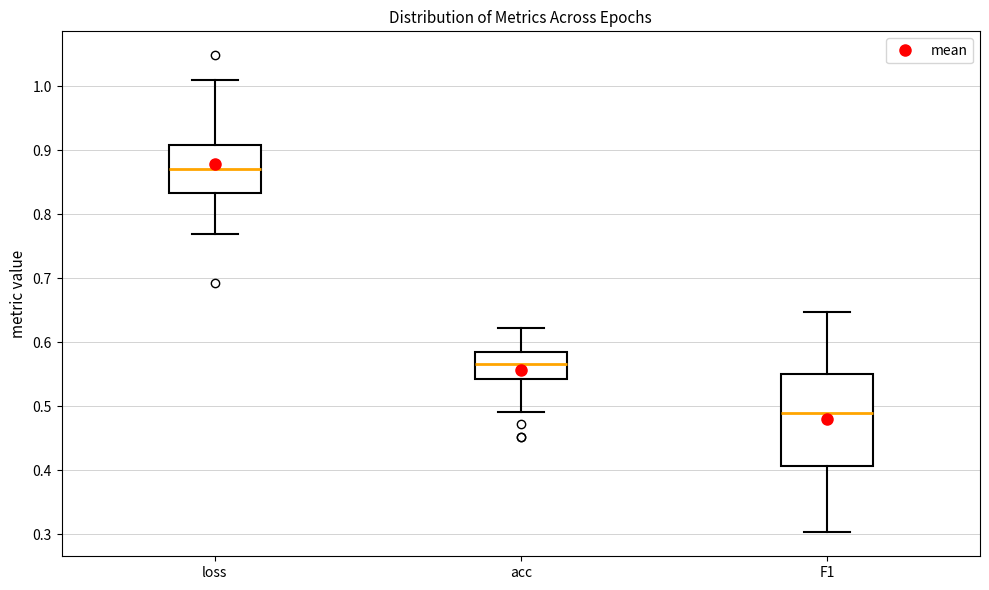

Where does the median line of the box for F1 sit on the y-axis? The values are not printed on the chart, so give them approximately, as read against the axis.

0.49